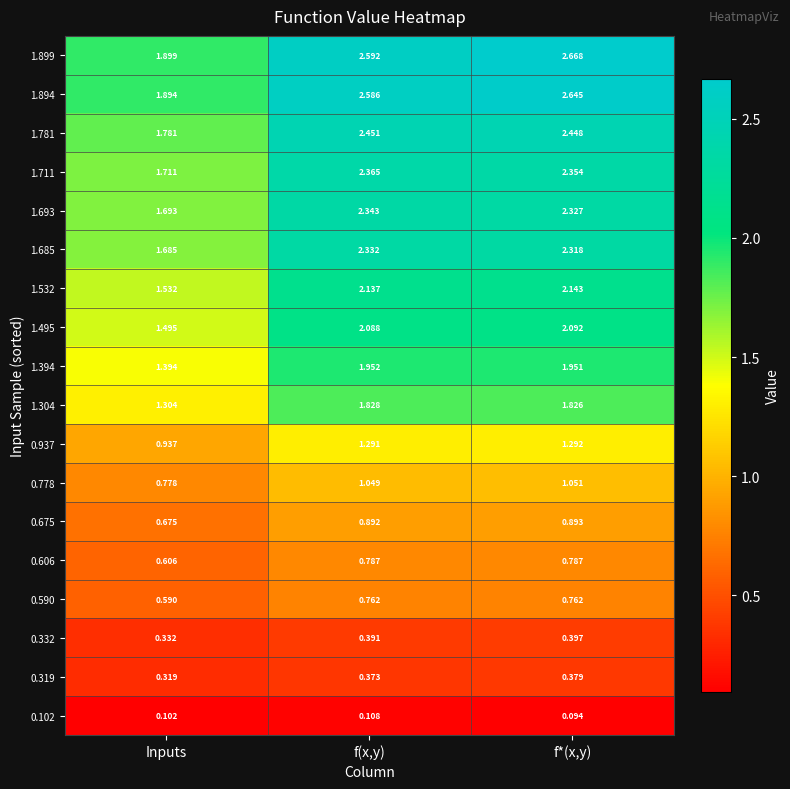

At which label does 1.693 reach its minimum?

Inputs